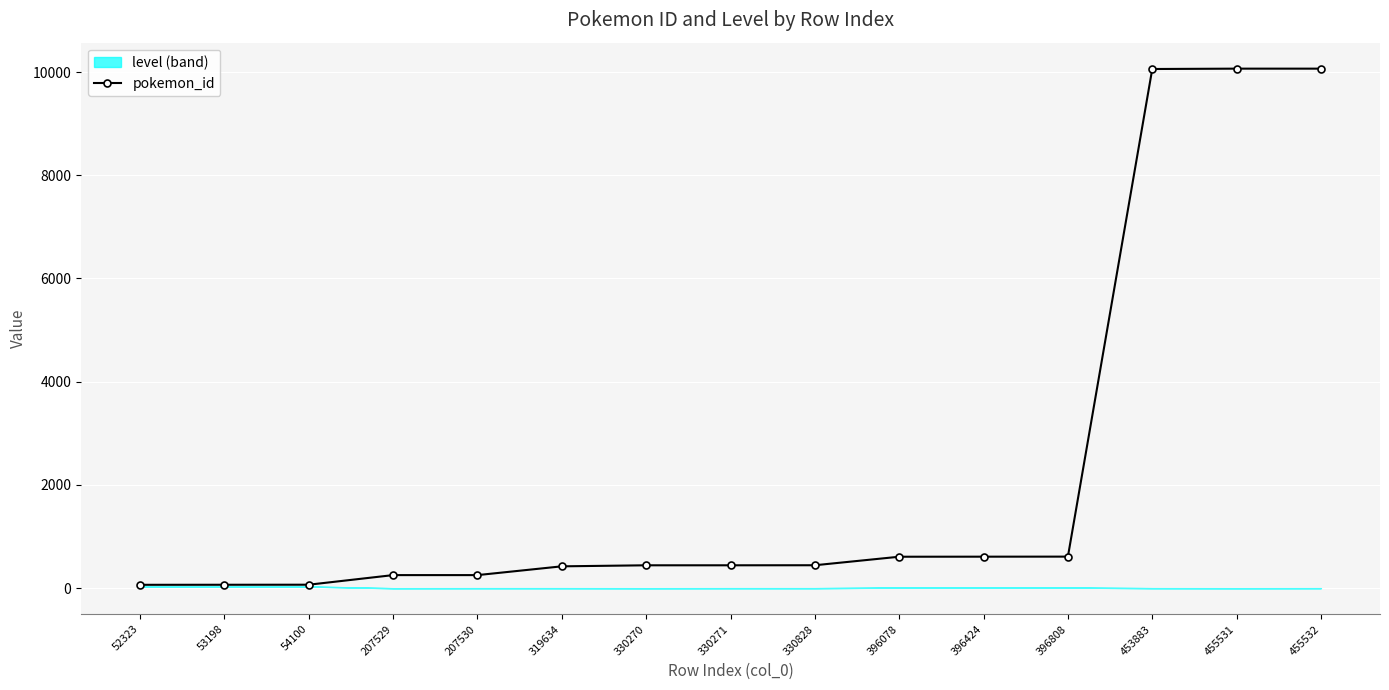

Reading left to right, what are all the values shown in this chart?

66	67	68	254	254	424	444	444	445	610	611	612	10058	10065	10065